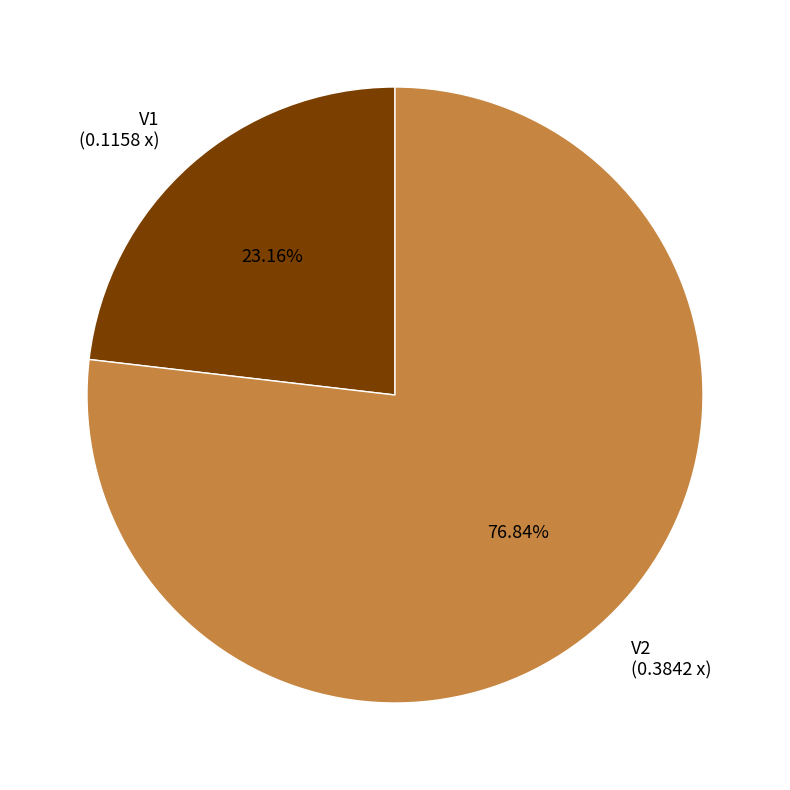

Count the number of slices in the pie.

2